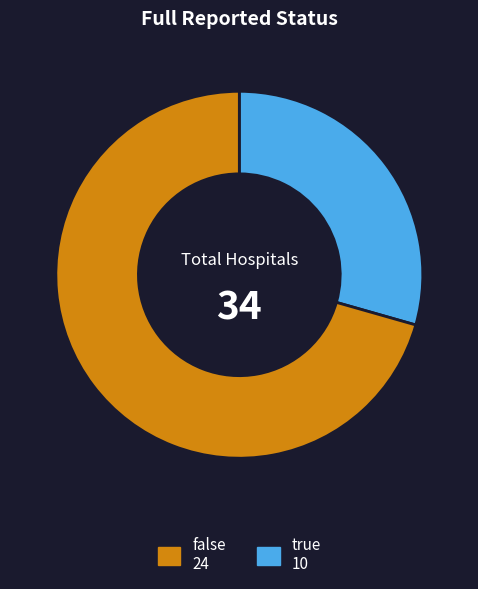

Does any single category account for the majority?

Yes